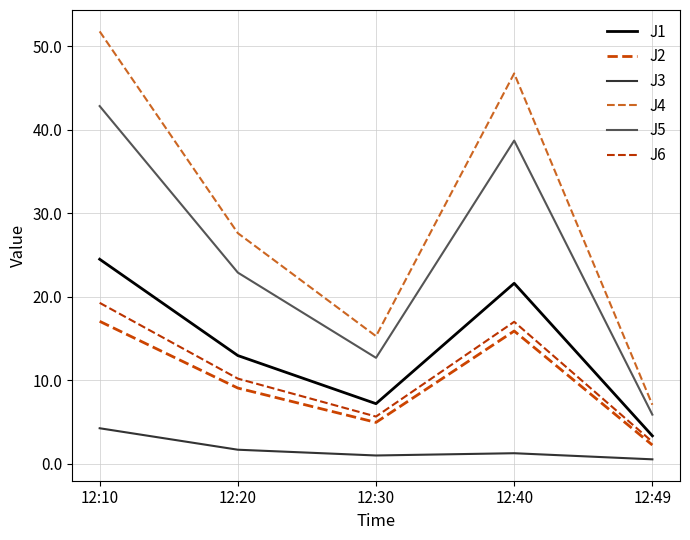

Reading left to right, extract all data points from this chart.

J1: 24.5	13.0	7.2	21.6	3.4
J2: 17.1	9.1	5.0	15.9	2.3
J3: 4.3	1.7	1.0	1.3	0.6
J4: 51.8	27.6	15.3	46.7	7.1
J5: 42.8	22.9	12.7	38.7	5.9
J6: 19.3	10.2	5.7	17.0	2.6